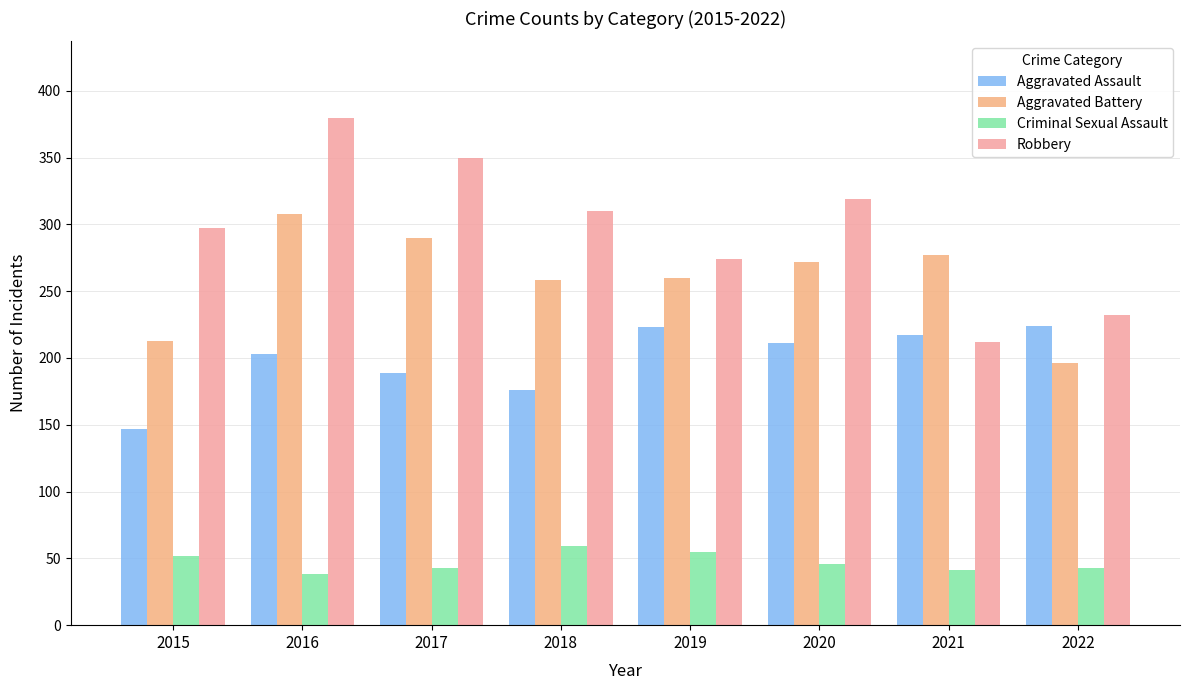

Which series has the largest total across all categories?

Robbery